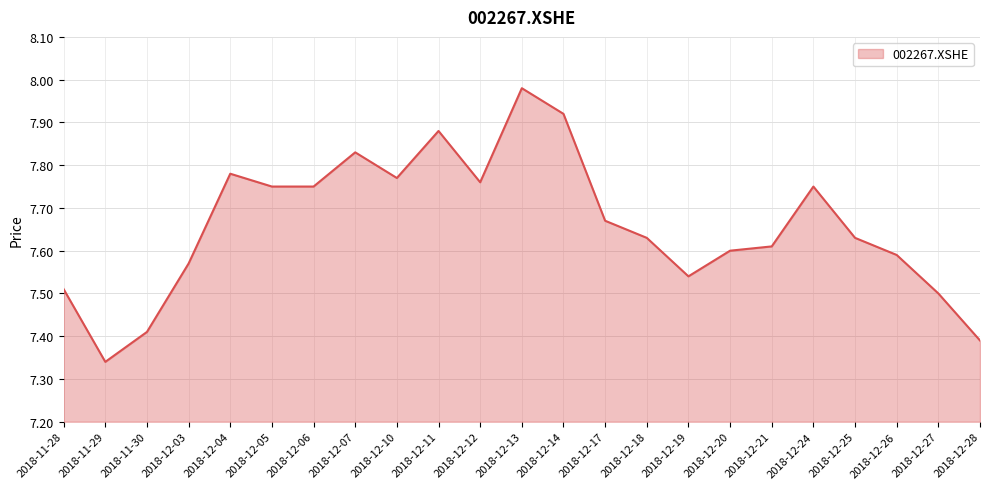

What is the difference between the second highest and second lowest values?

0.5